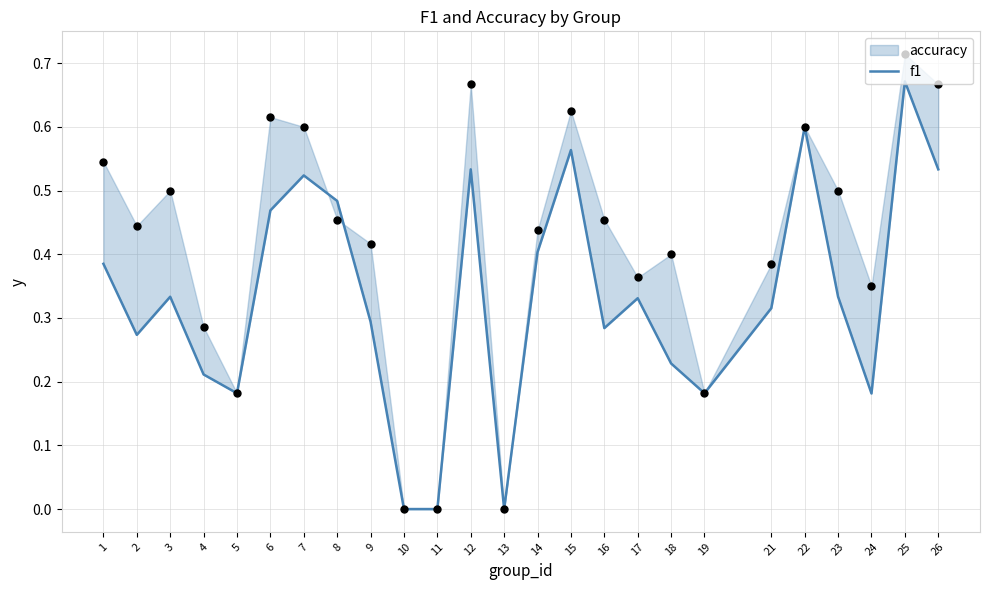

Which has a higher value, 9 or 14?

14